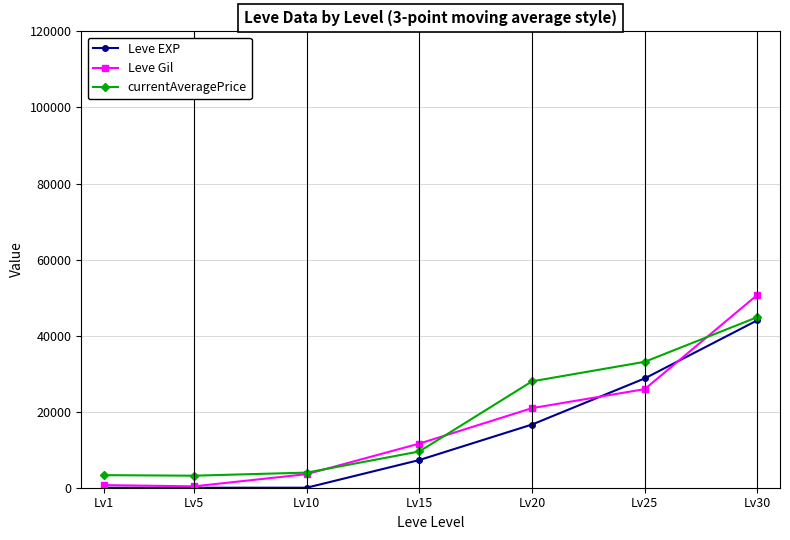

At which label is currentAveragePrice closest to 24017?

Lv20